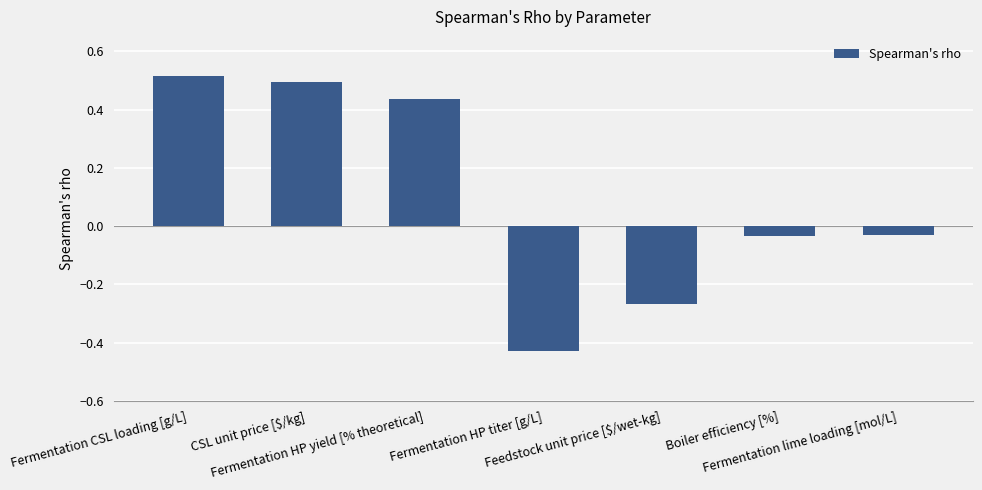

What is the sum of all values?

0.7